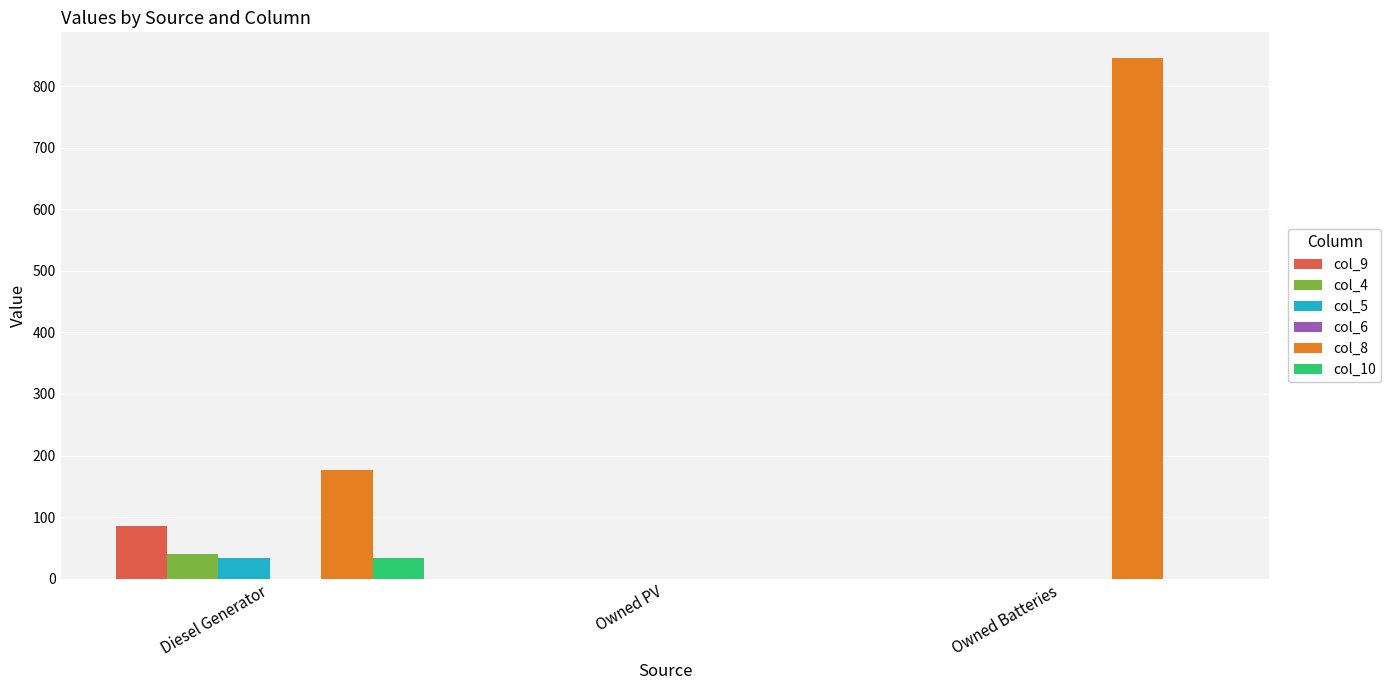

Between Diesel Generator and Owned PV, which series saw the biggest shift?

col_8